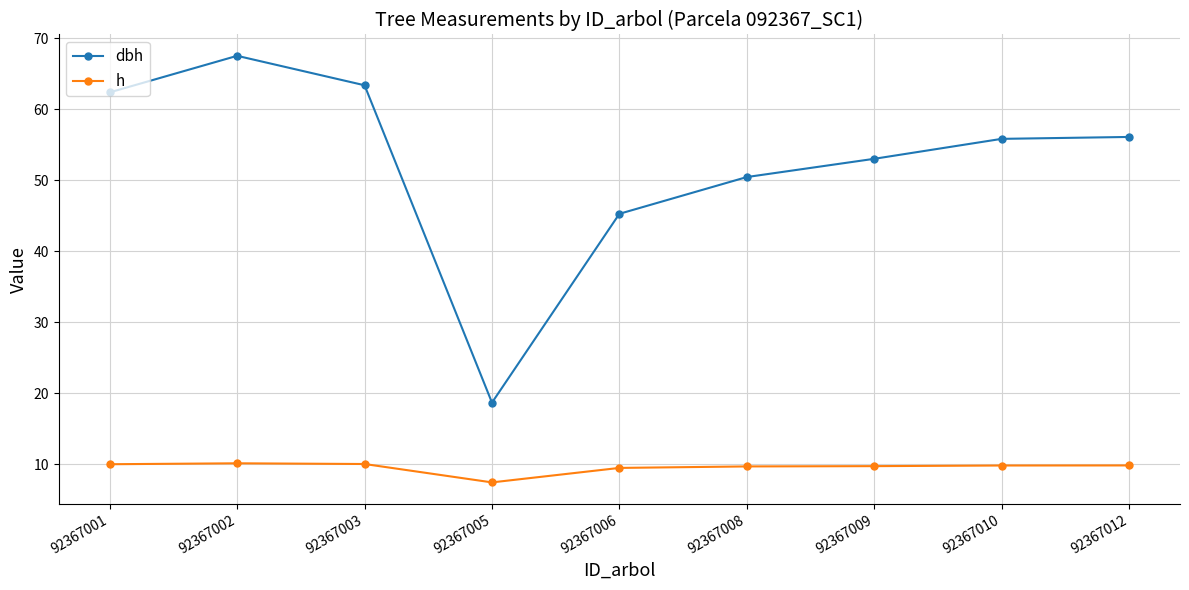

What is the total value across all series at 92367005?

26.1